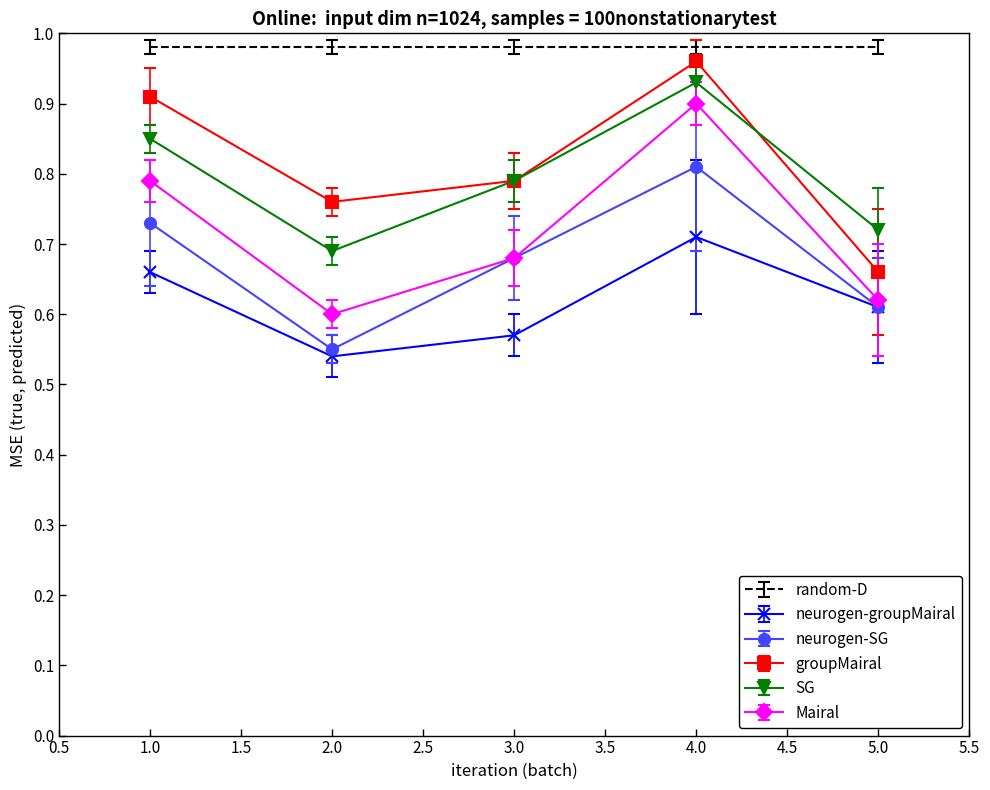

Which series has the largest total across all categories?

random-D